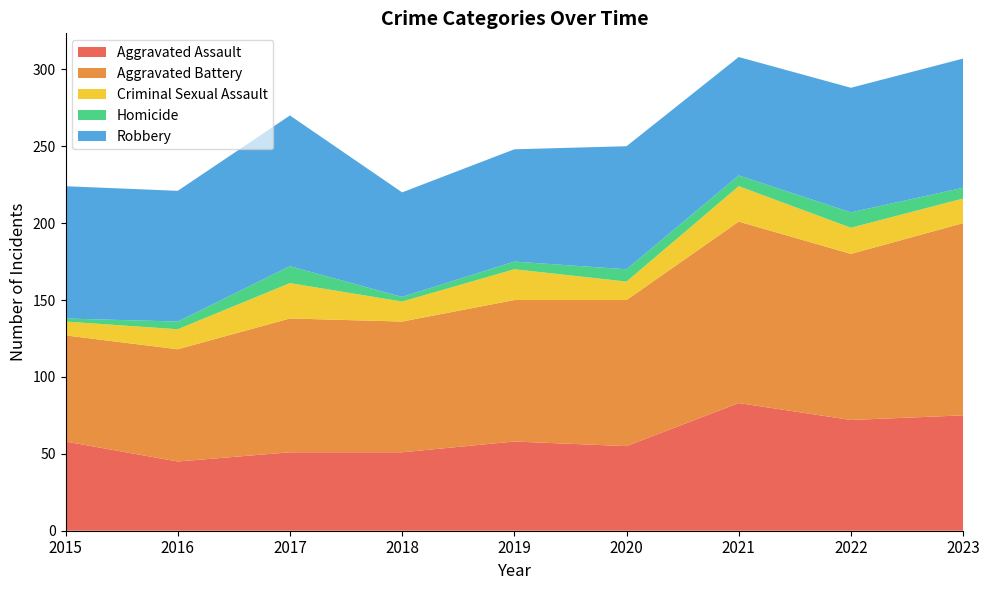

Reading right to left, list all the values displayed in this chart.

Aggravated Assault: 2023=75	2022=72	2021=83	2020=55	2019=58	2018=51	2017=51	2016=45	2015=58
Aggravated Battery: 2023=125	2022=108	2021=118	2020=95	2019=92	2018=85	2017=87	2016=73	2015=69
Criminal Sexual Assault: 2023=16	2022=17	2021=23	2020=12	2019=20	2018=13	2017=23	2016=13	2015=9
Homicide: 2023=7	2022=10	2021=7	2020=8	2019=5	2018=3	2017=11	2016=5	2015=2
Robbery: 2023=84	2022=81	2021=77	2020=80	2019=73	2018=68	2017=98	2016=85	2015=86